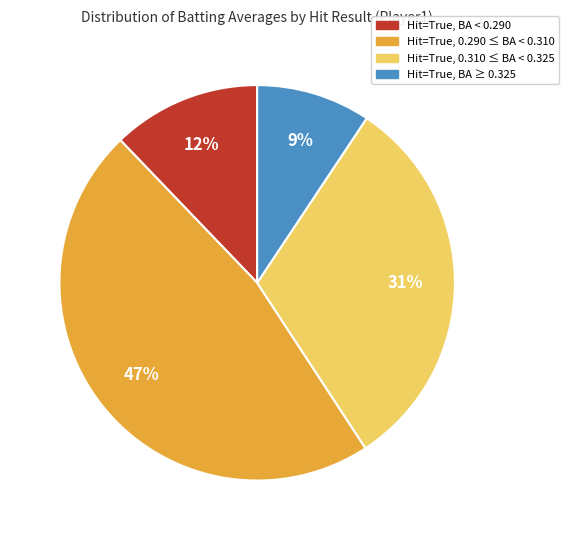

Does any single category account for the majority?

No